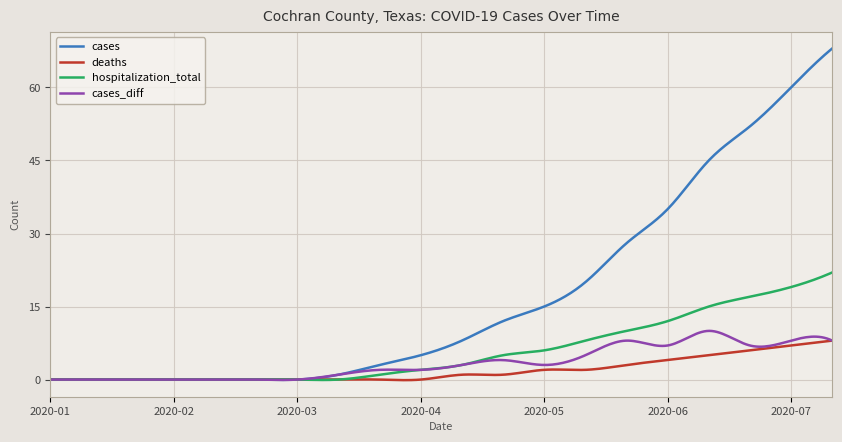

Which series has the largest range (max minus min)?

cases